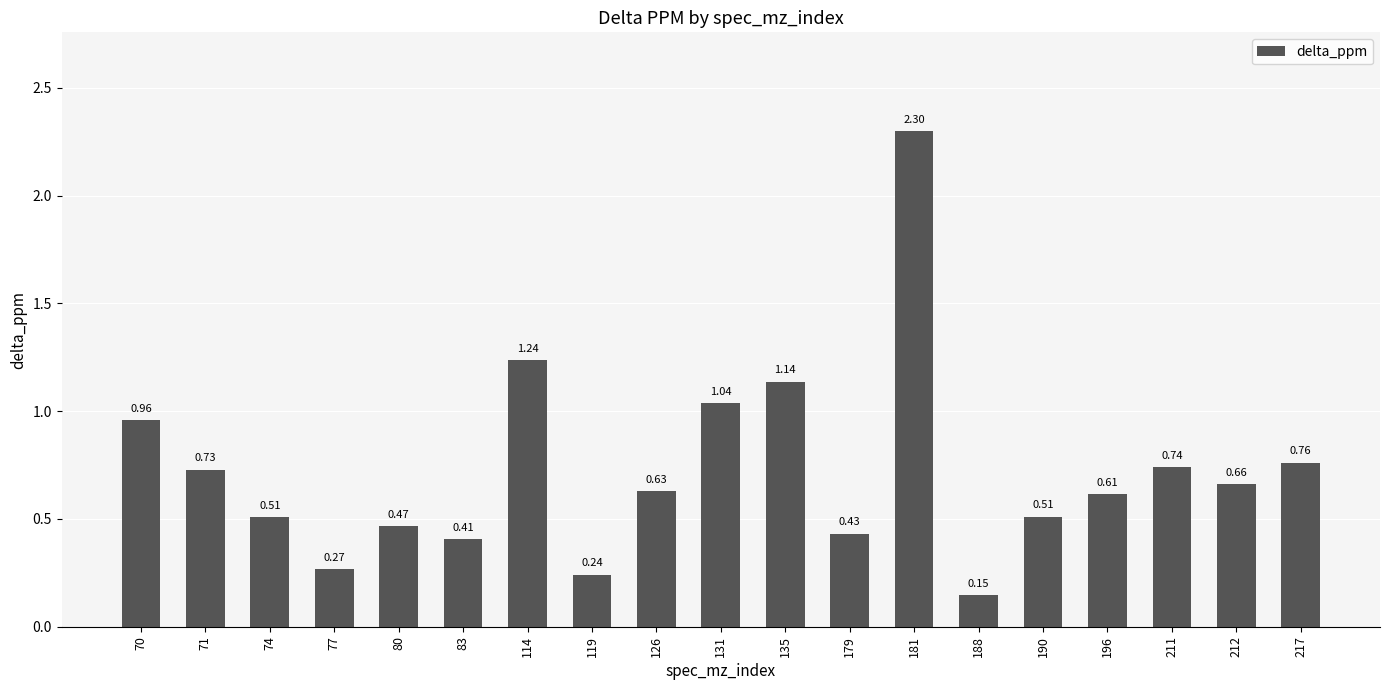

What is the sum of all values?

13.8